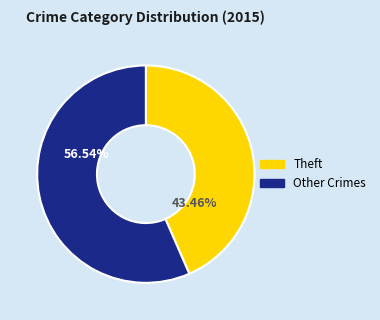

Does any single category account for the majority?

Yes